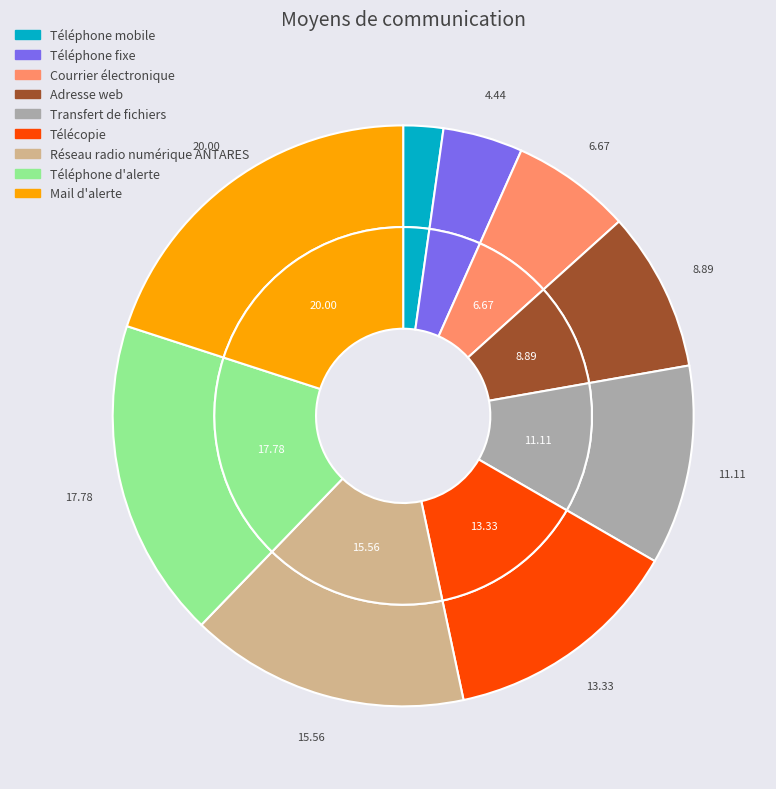

Between Téléphone mobile and Réseau radio numérique ANTARES, which is larger?

Réseau radio numérique ANTARES